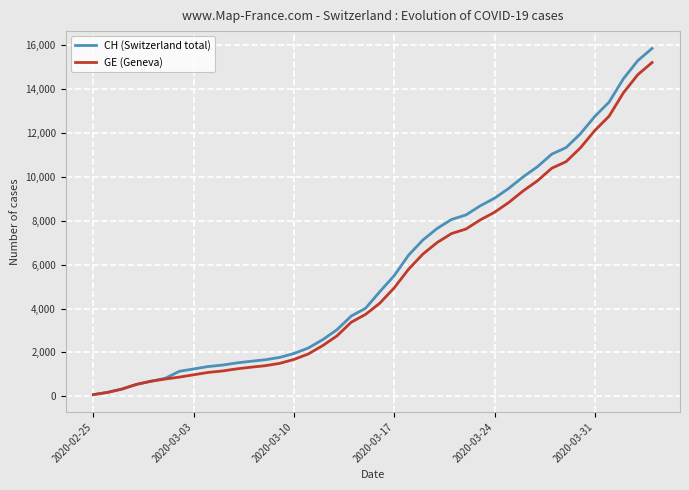

What is the maximum value shown in the chart?

15861